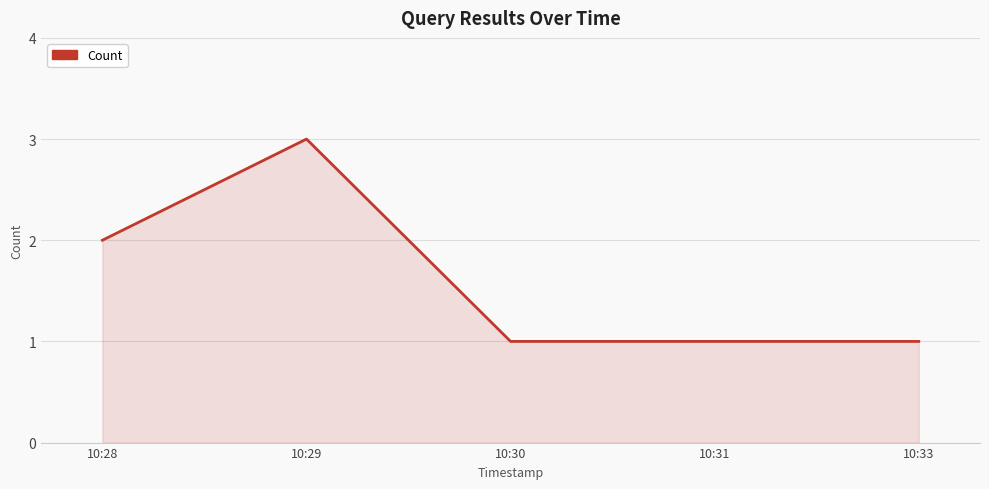

What is the change in value from 10:28 to 10:31?

-1